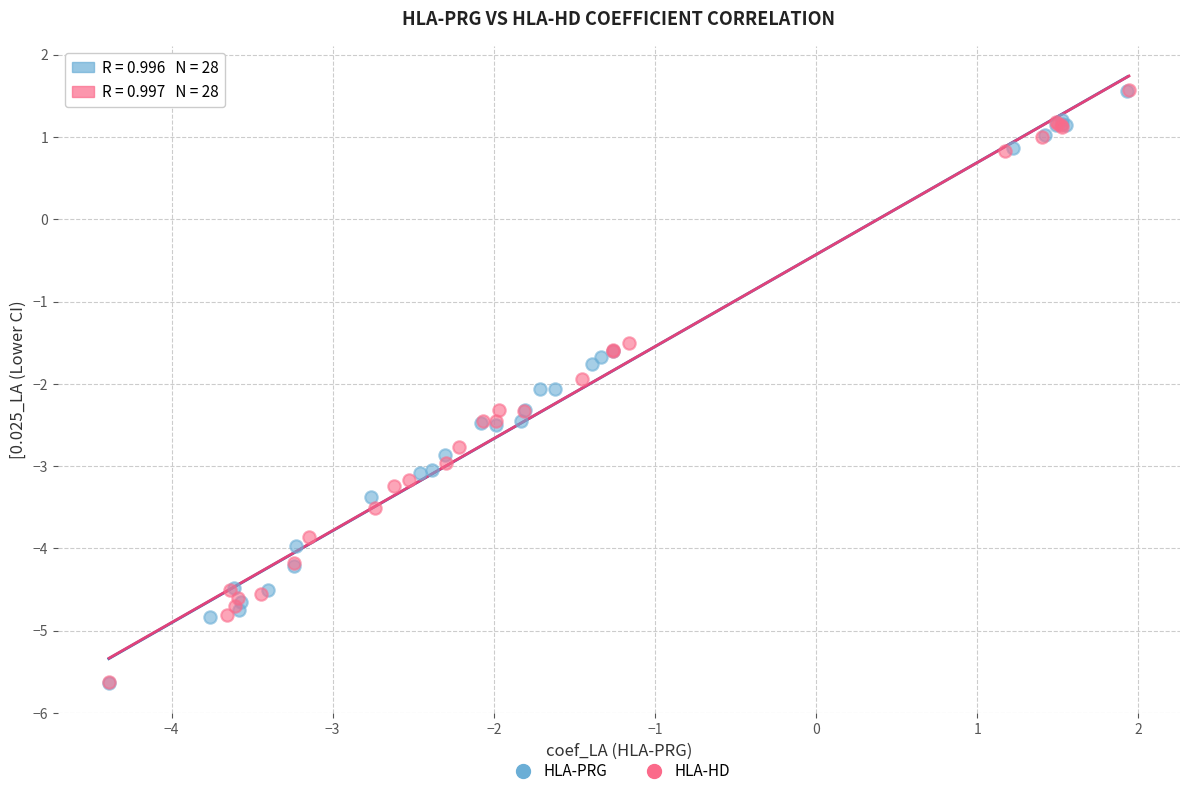

Which series has the widest spread of Y values?

HLA-PRG